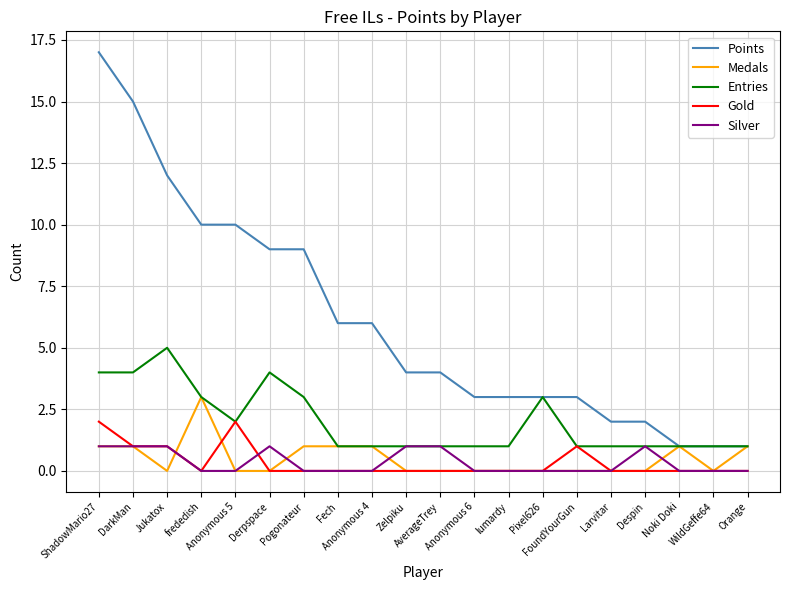

True or false: Gold and Points cross at least once.

False